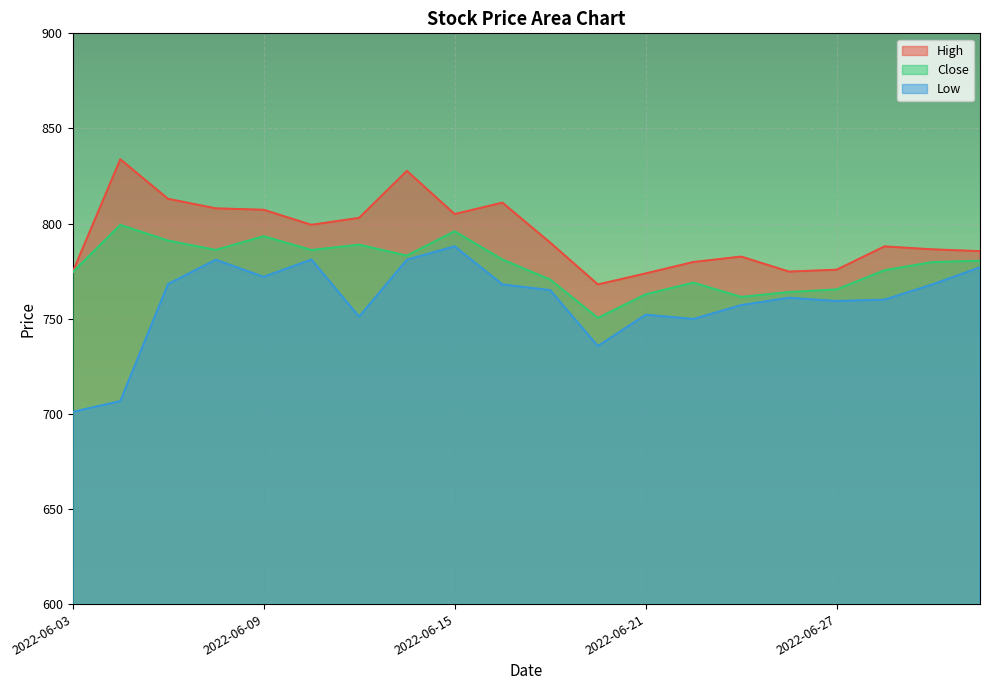

What is the difference between the maximum and minimum values in the Close series?

48.9